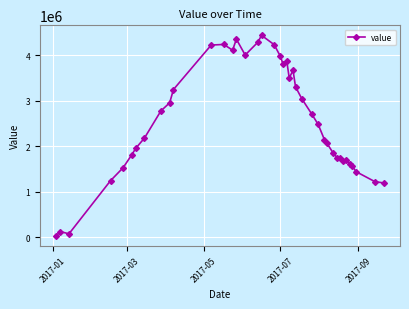

What is the sum of all values?

102118545.0